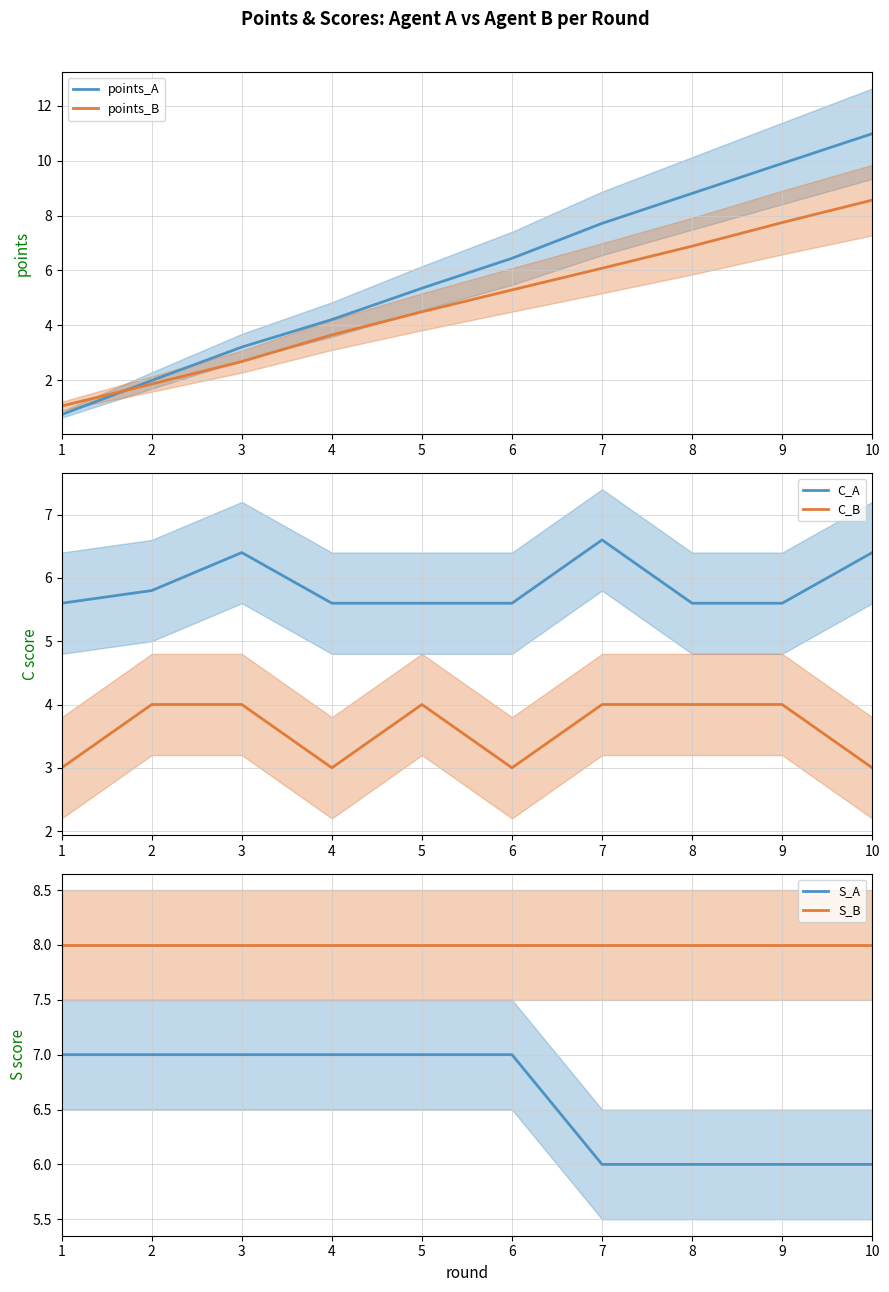

How many categories are shown in the chart?

10